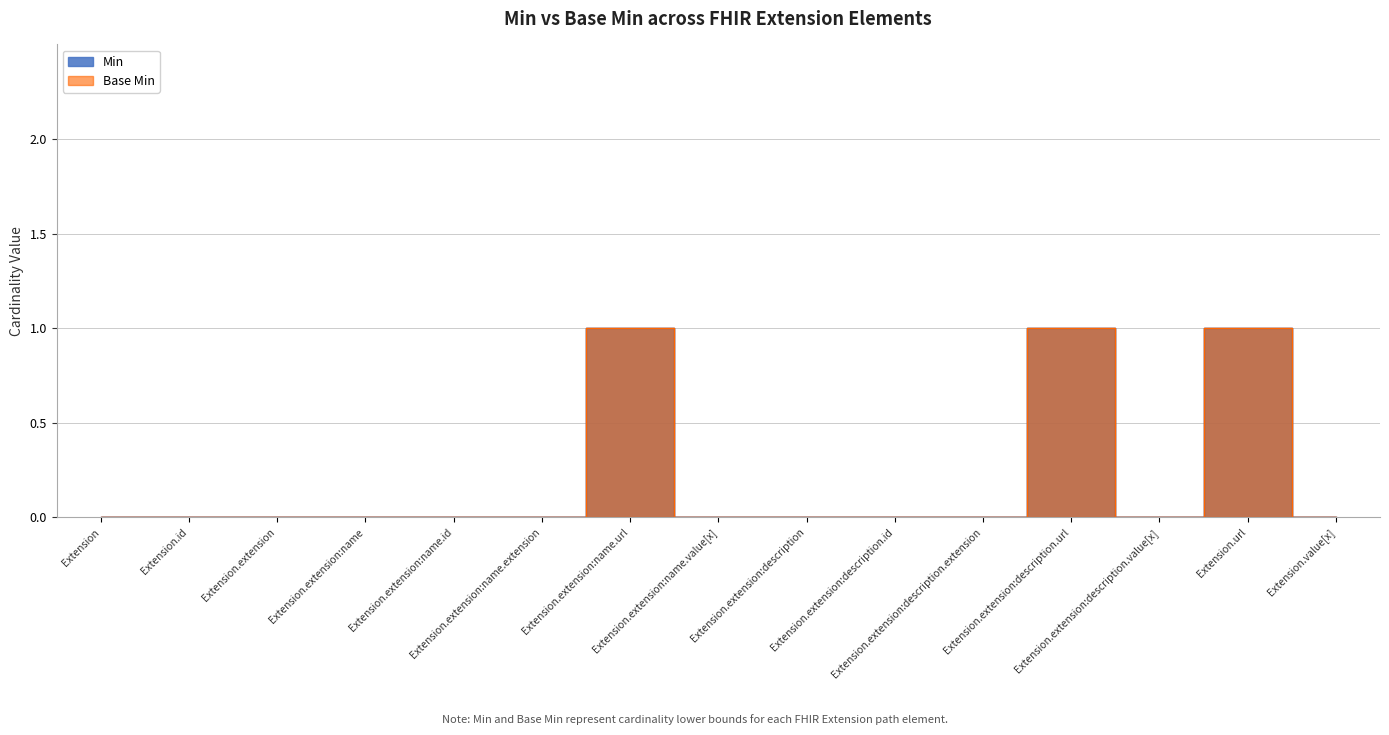

Does the chart display data point markers on the line(s)?

No